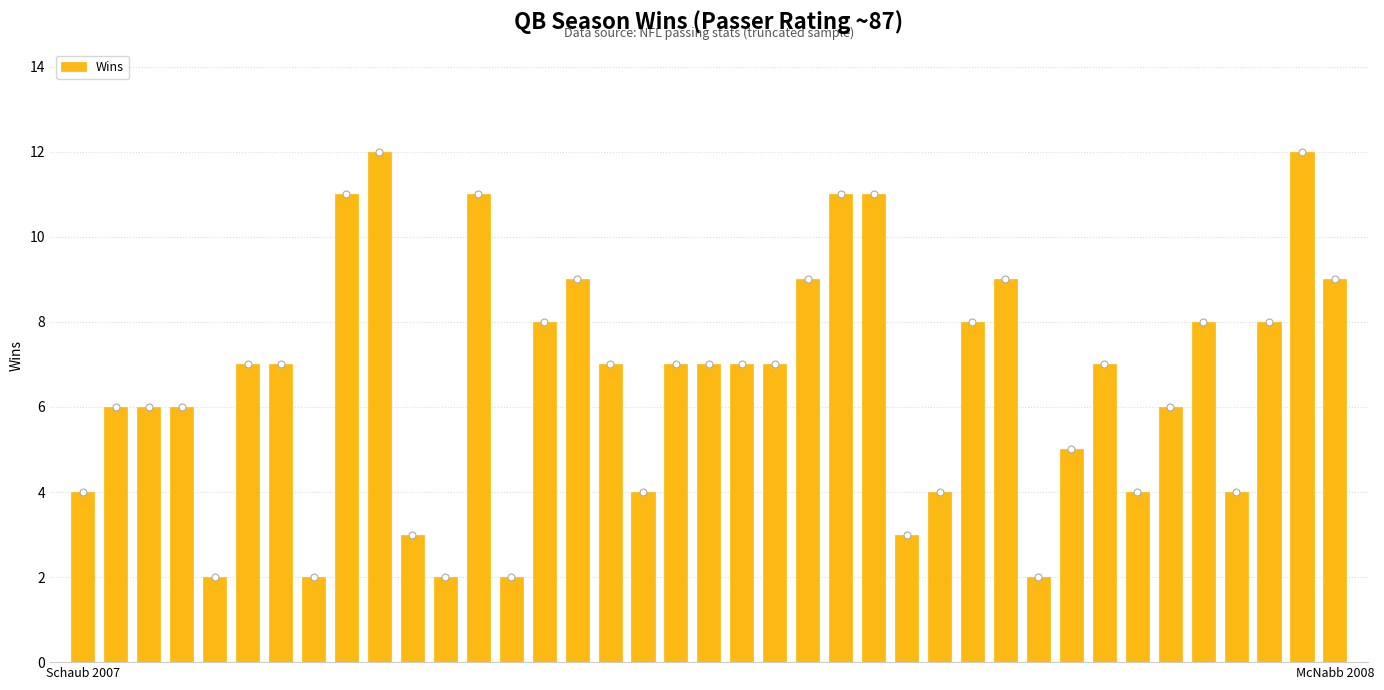

Reading left to right, extract all data points from this chart.

4	6	6	6	2	7	7	2	11	12	3	2	11	2	8	9	7	4	7	7	7	7	9	11	11	3	4	8	9	2	5	7	4	6	8	4	8	12	9